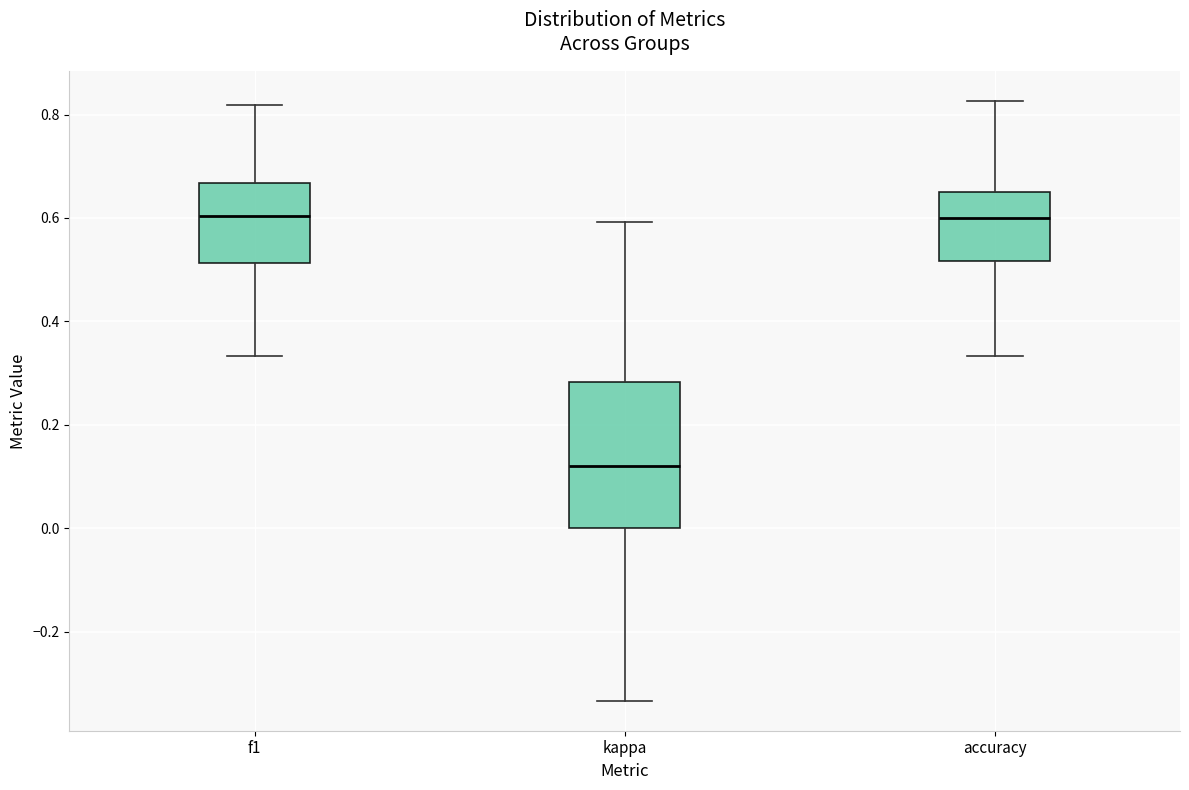

Which box has the lowest median line?

kappa